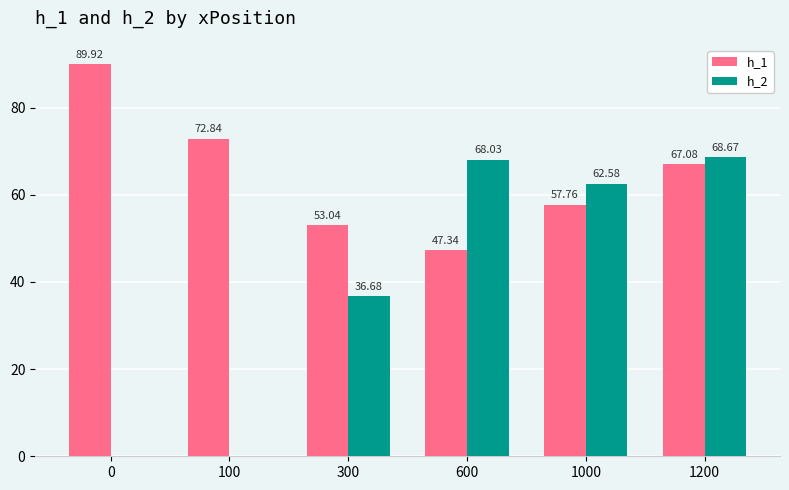

At which category is the sum across all series the highest?

1200